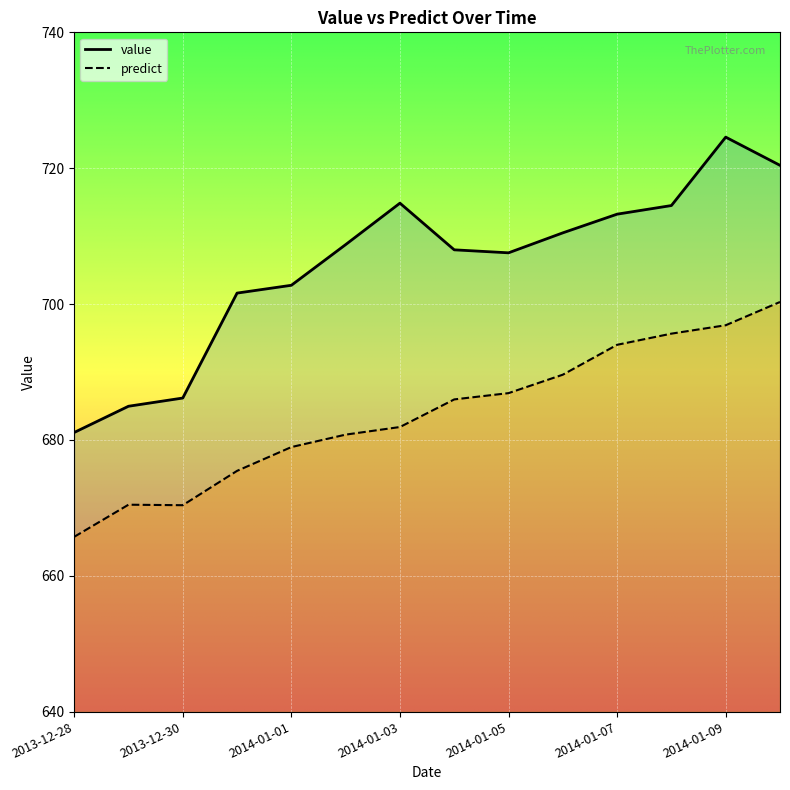

Reading left to right, transcribe all the data shown in this chart.

value: 681.1	685.0	686.2	701.6	702.8	708.8	714.9	708.0	707.5	710.5	713.2	714.5	724.6	720.4
predict: 665.7	670.5	670.4	675.4	678.9	680.8	681.9	686.0	686.9	689.6	694.0	695.6	696.9	700.3